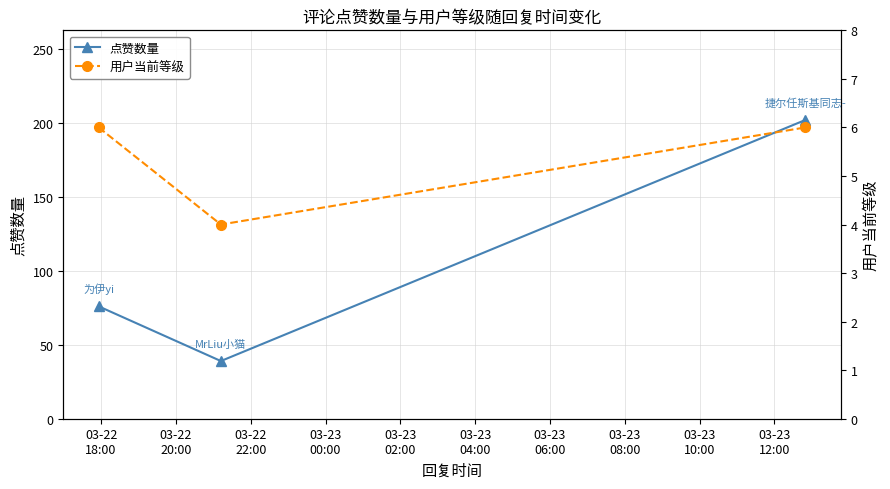

What are all the series names shown in the legend?

点赞数量, 用户当前等级